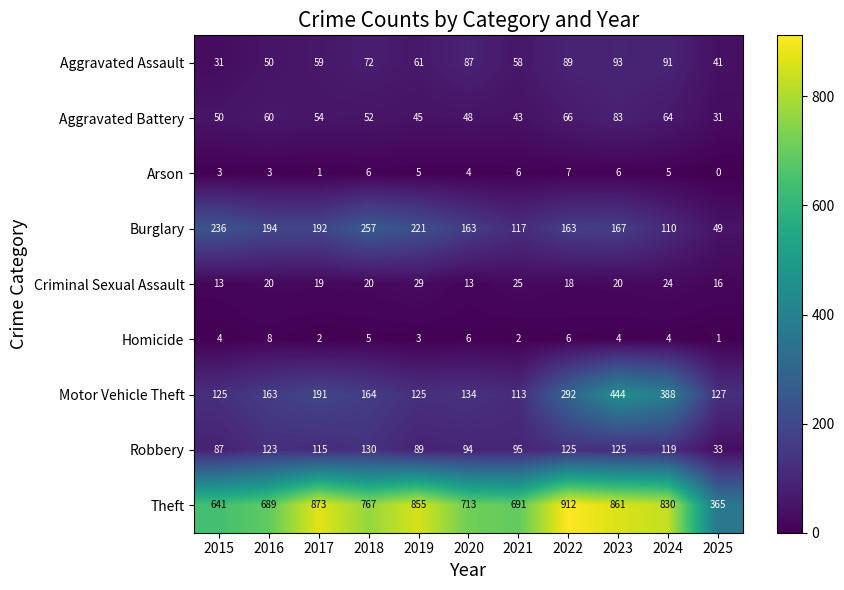

Which series changed the most between 2018 and 2023?

Motor Vehicle Theft